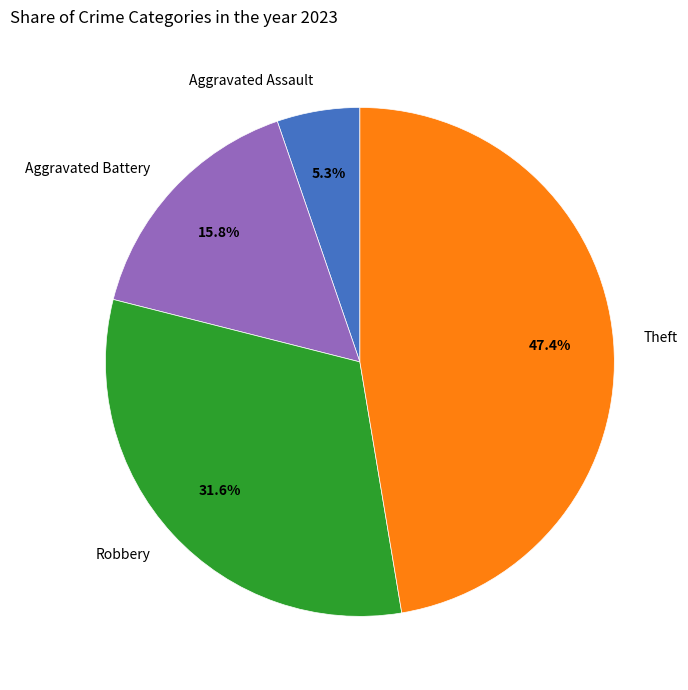

The Aggravated Assault slice represents 5% of the pie. True or false?

True